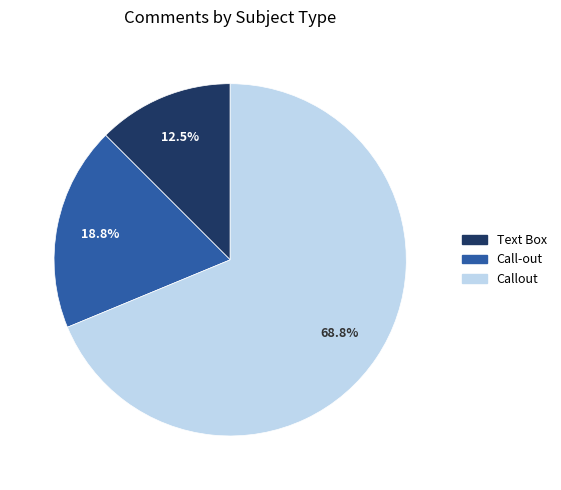

Which category accounts for the majority?

Callout